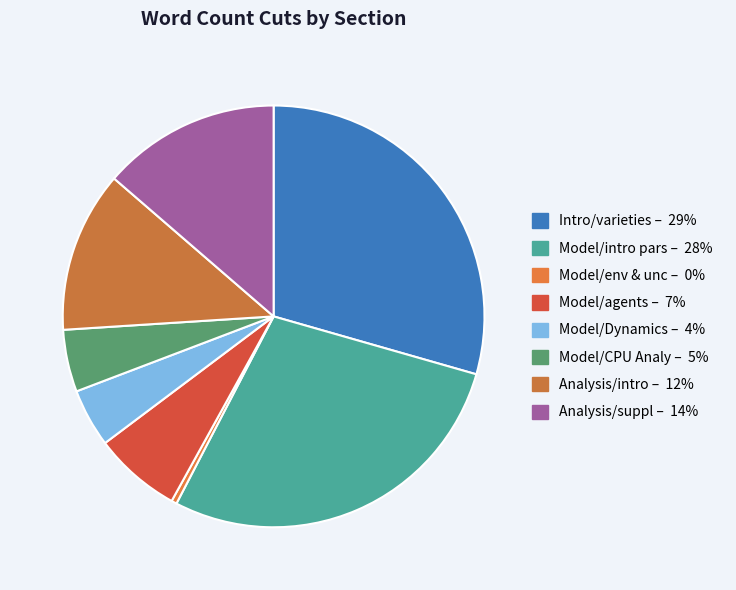

What is the smallest slice in the pie chart?

Model/env & unc